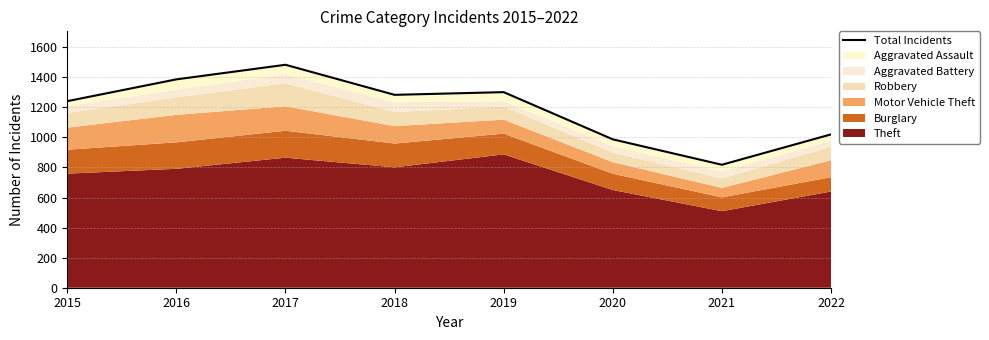

What is the value of the 3rd point from the left?

1483